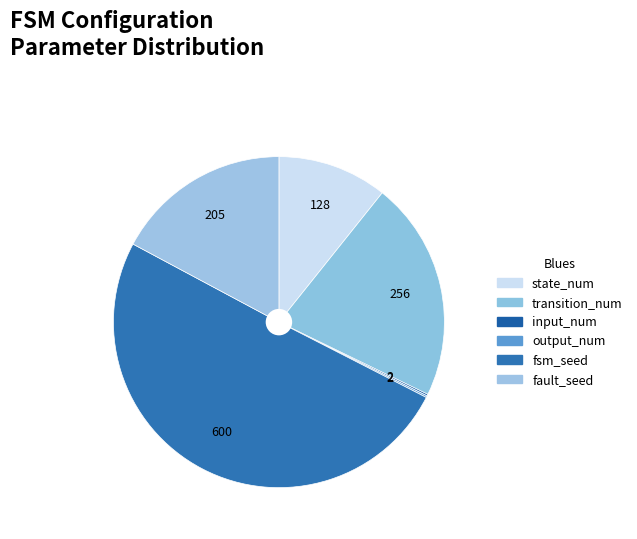

To the nearest percent, what is the average slice percentage?

17%